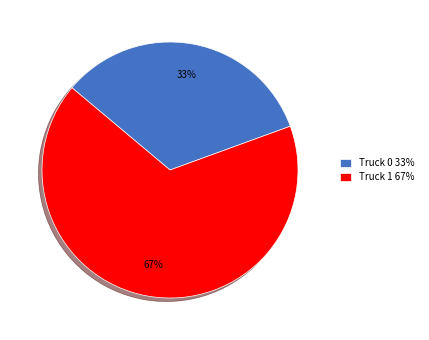

Combined, do Truck 0 33% and Truck 1 67% account for over 50%?

Yes